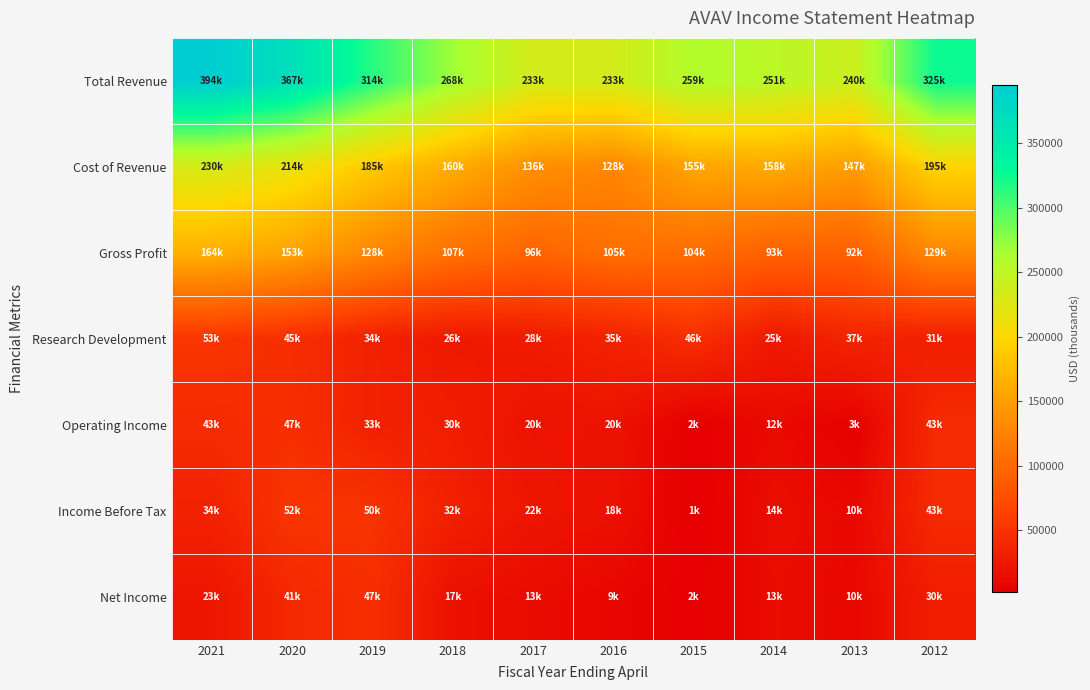

What is the maximum value shown in the chart?

394900